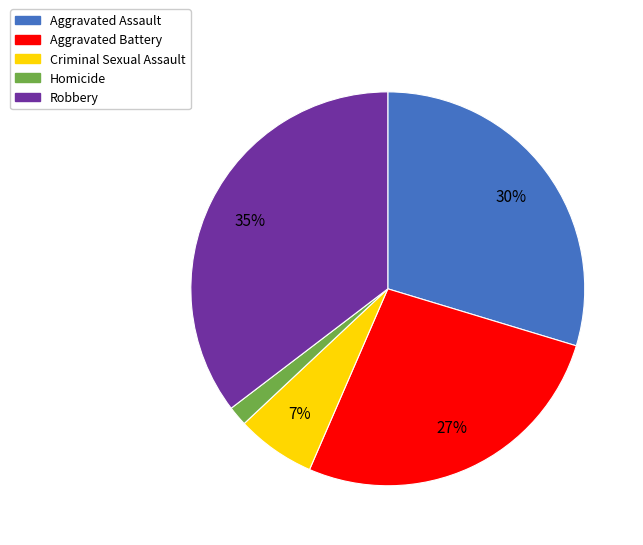

The Aggravated Battery slice represents 37% of the pie. True or false?

False